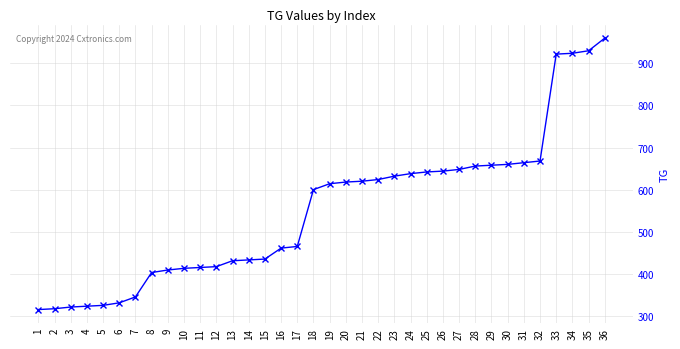

The chart shows a value of 265 at 26. True or false?

False